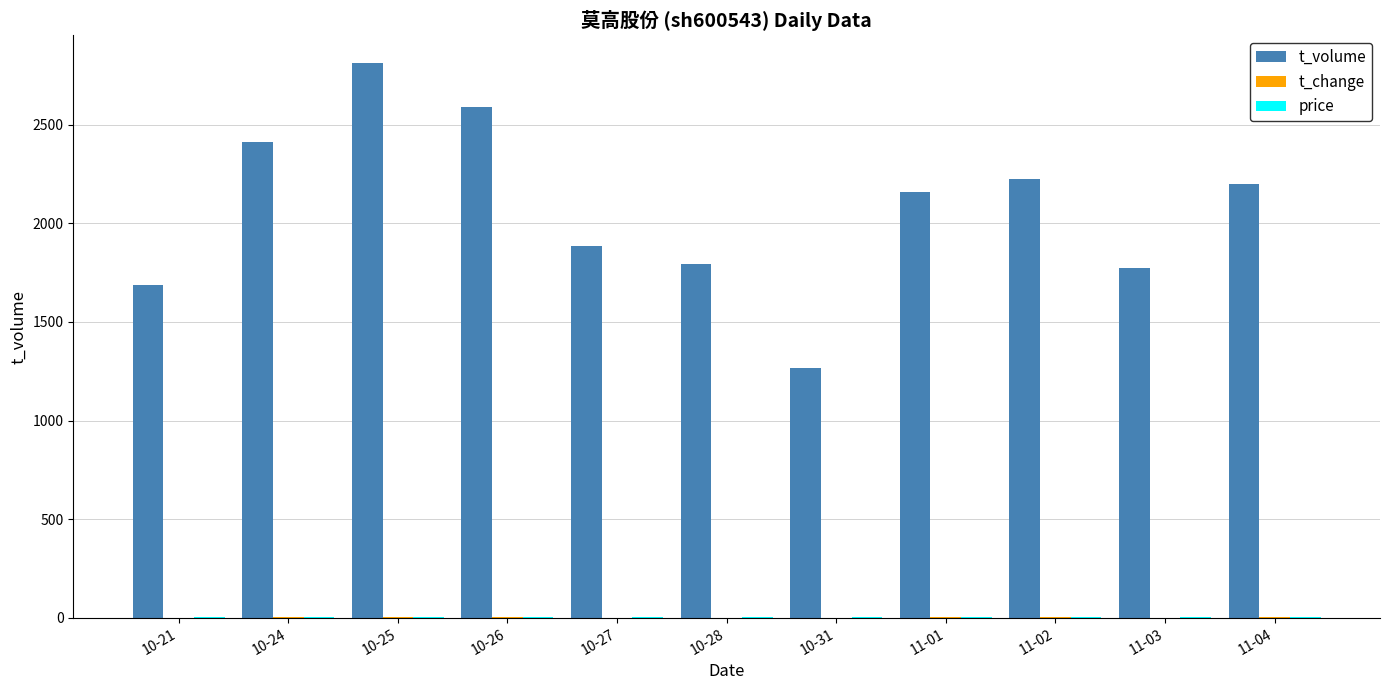

The value of t_volume at 11-01 is 1423.0. True or false?

False